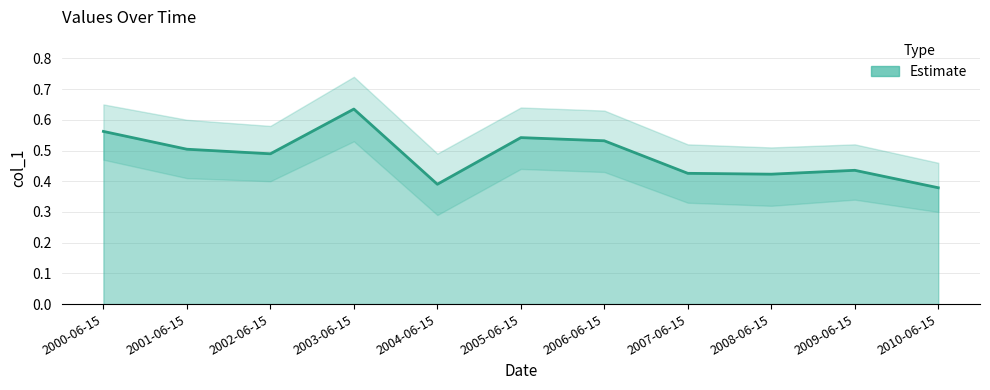

What is the value of the 5th point from the left?

0.4